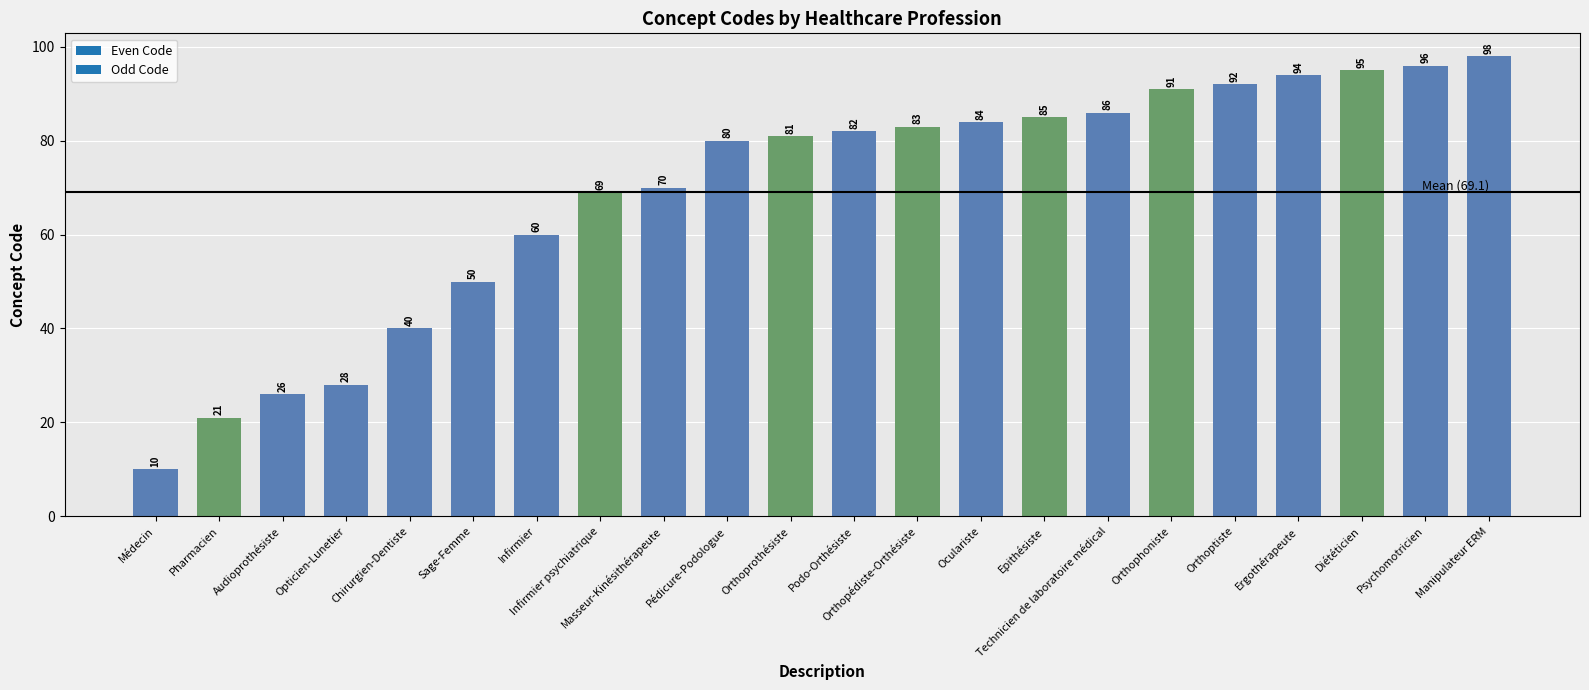

What is the sum of all values?

1521